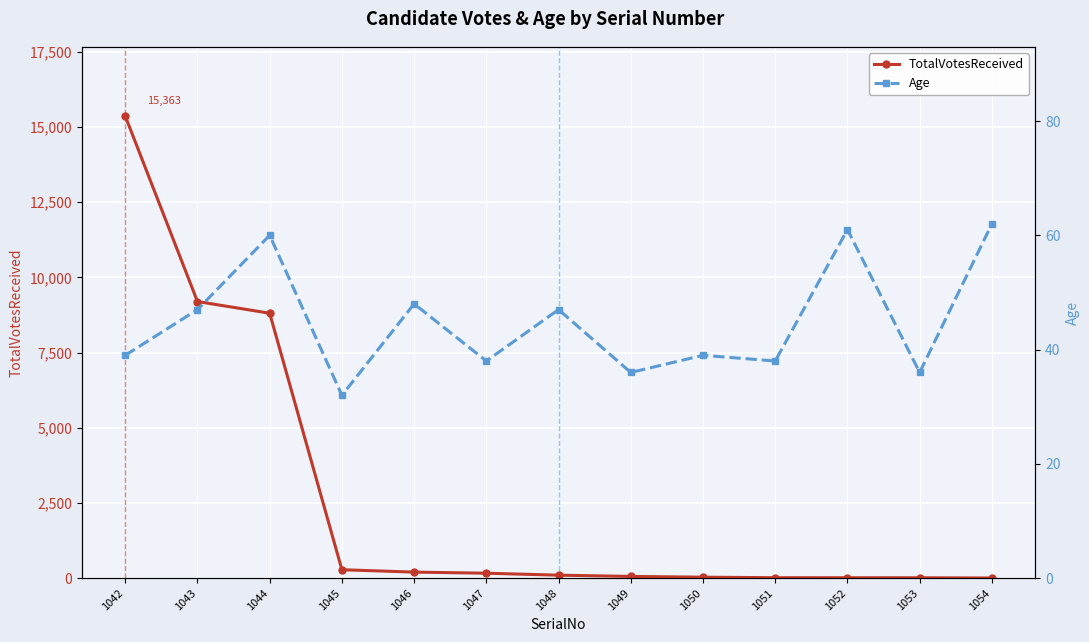

What is the difference between the maximum and second lowest values in the TotalVotesReceived series?

15350